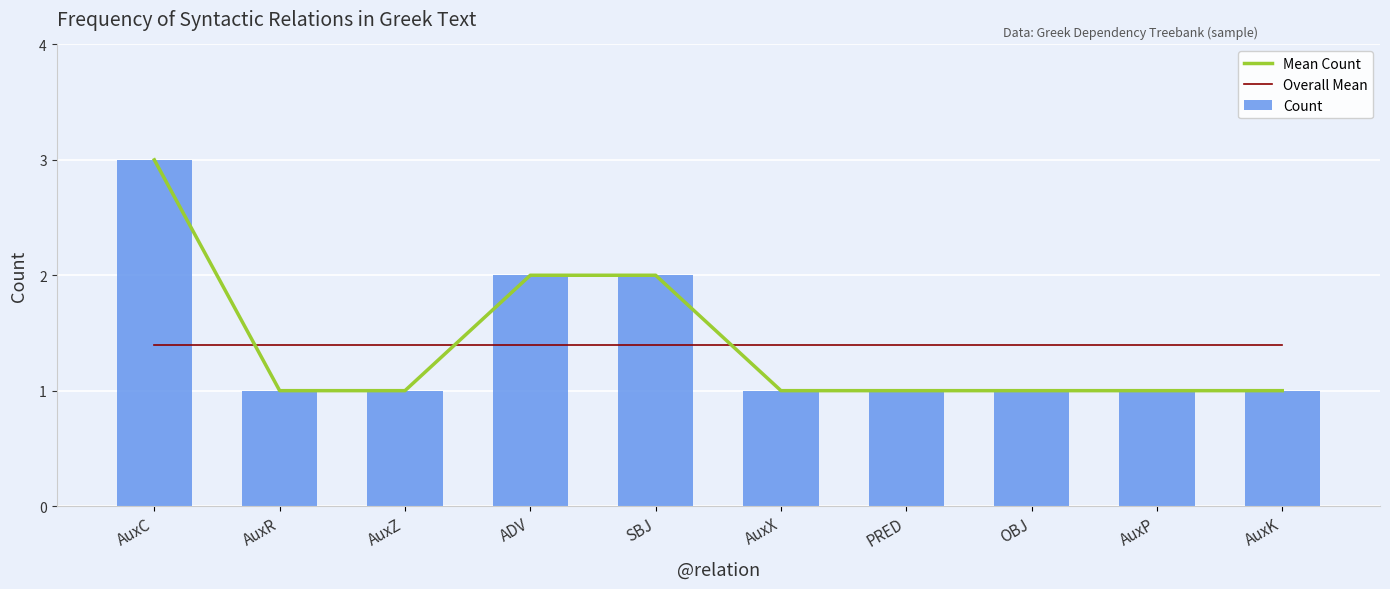

At which category is the sum across all series the highest?

AuxC